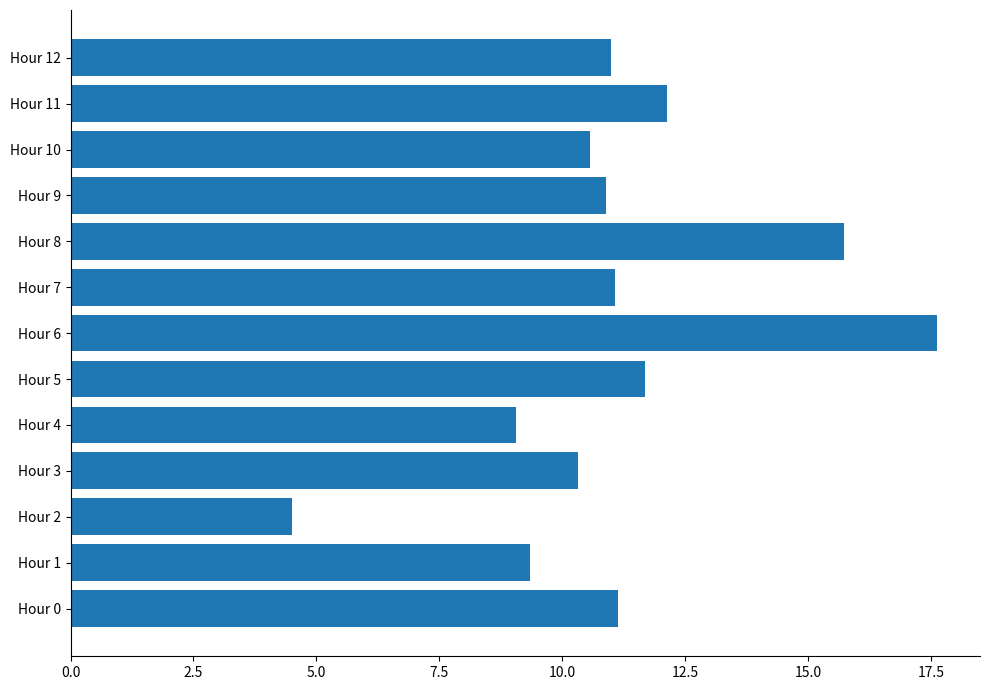

Between Hour 5 and Hour 11, which is larger?

Hour 11